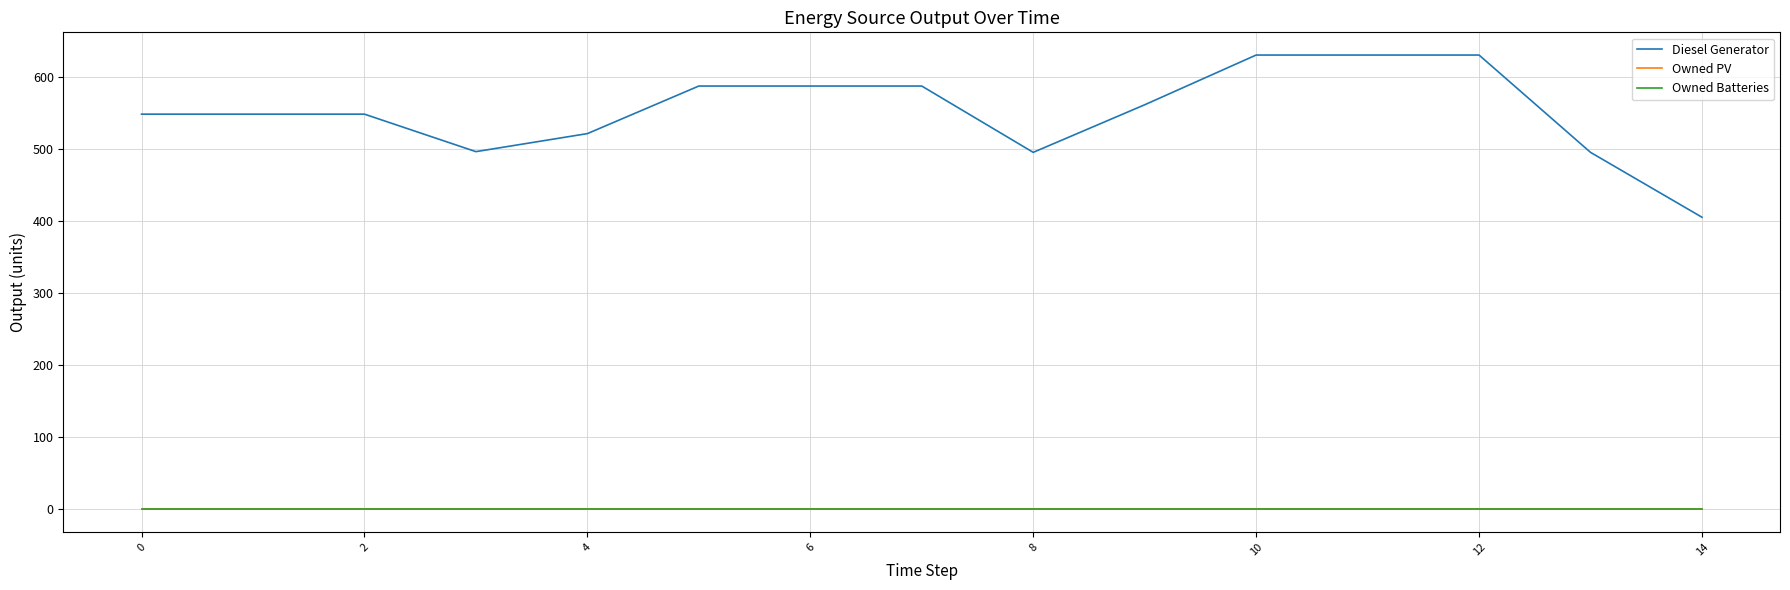

True or false: Diesel Generator and Owned PV cross at least once.

False